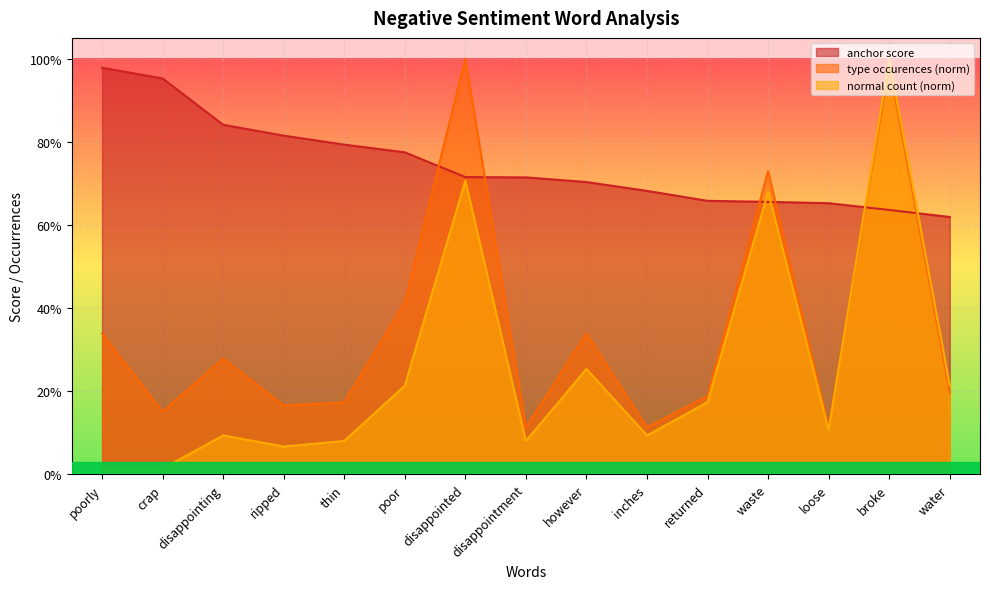

At however, list the series in order from smallest to largest.

normal count (norm), type occurences (norm), anchor score